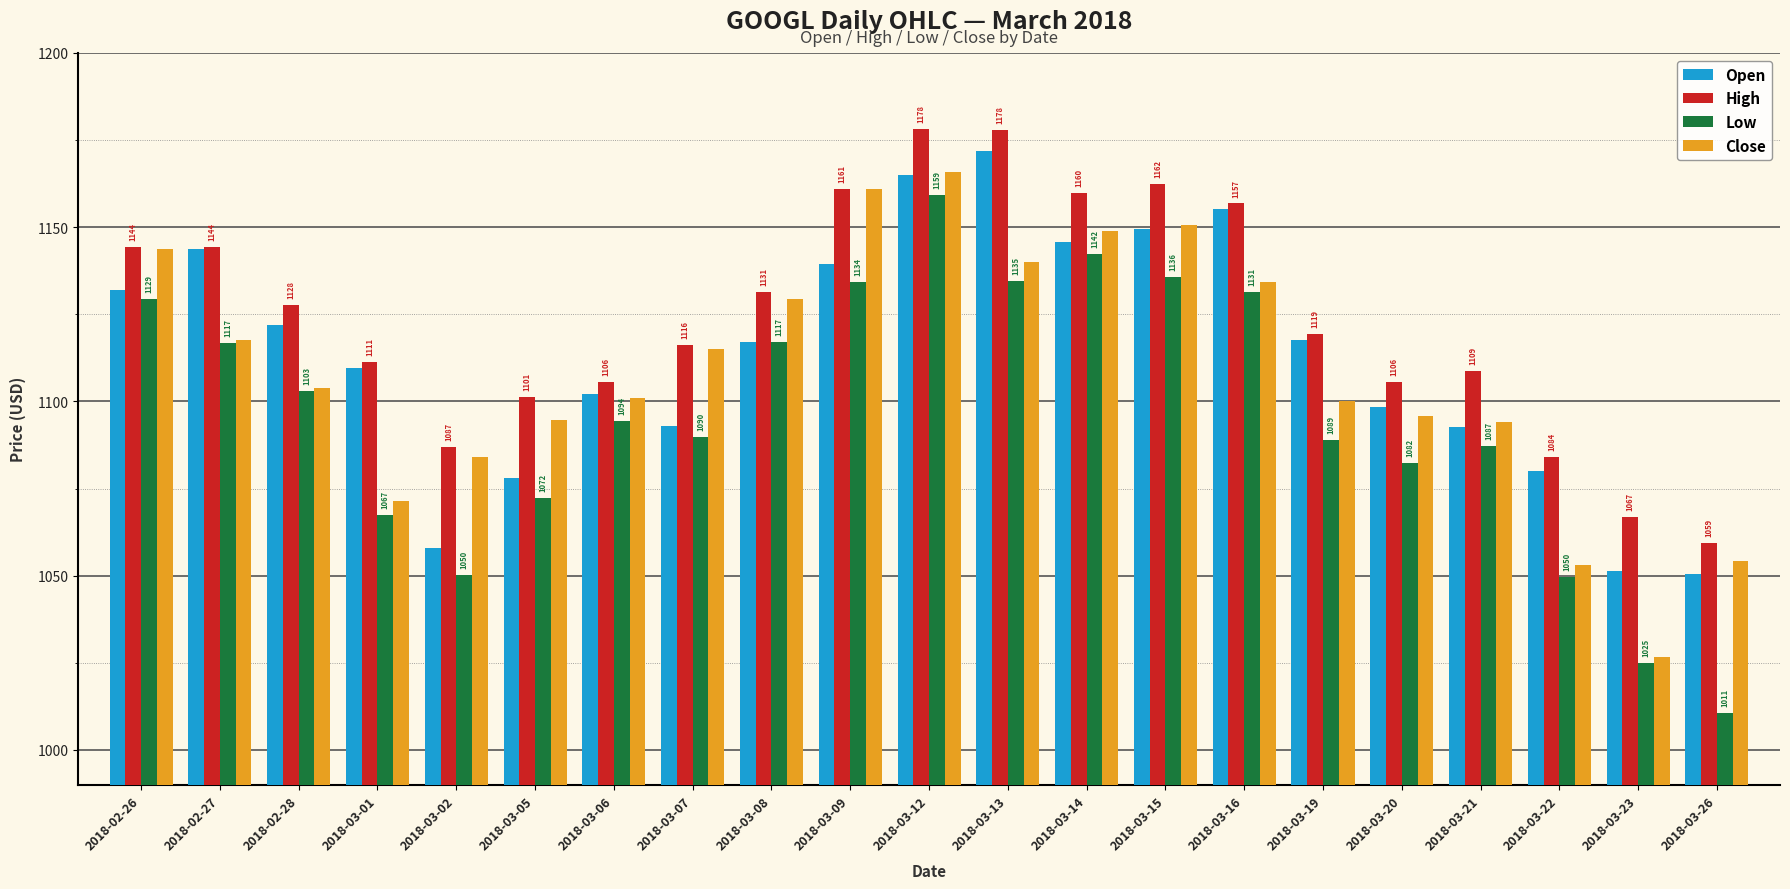

Are the bars horizontal?

No